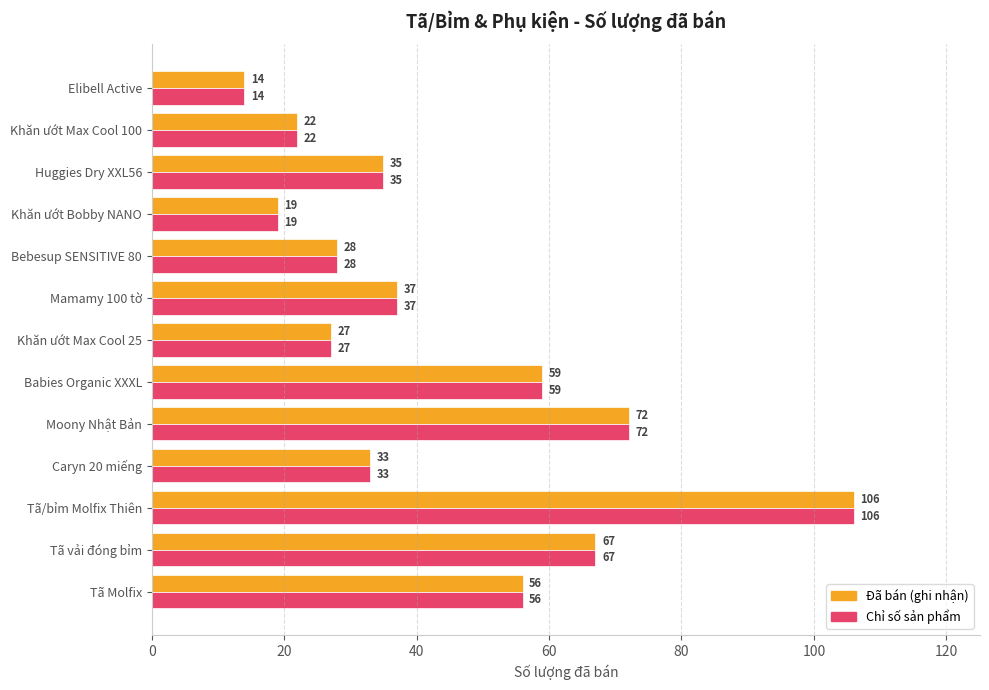

At which label does Đã bán (ghi nhận) reach its peak?

Tã/bỉm Molfix Thiên